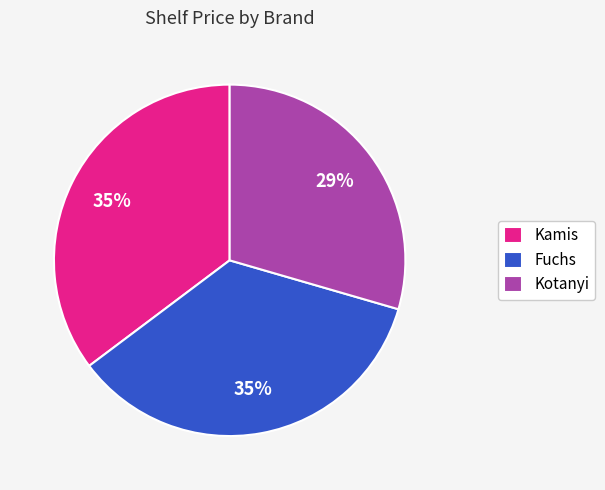

What percentage is the Kamis slice, to the nearest percent?

35%